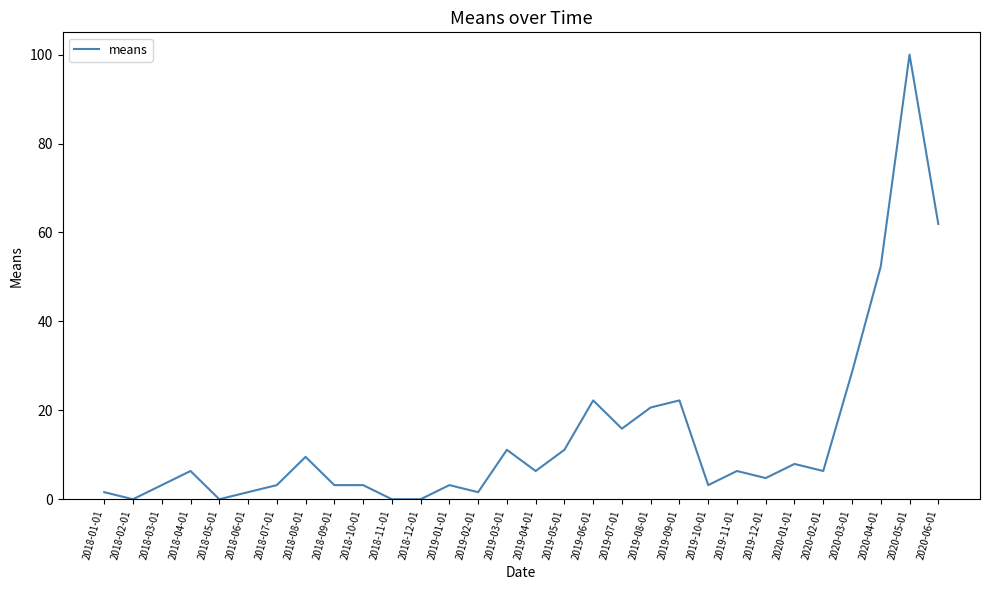

Is it true that the value at 2019-02-01 is 1.6?

True